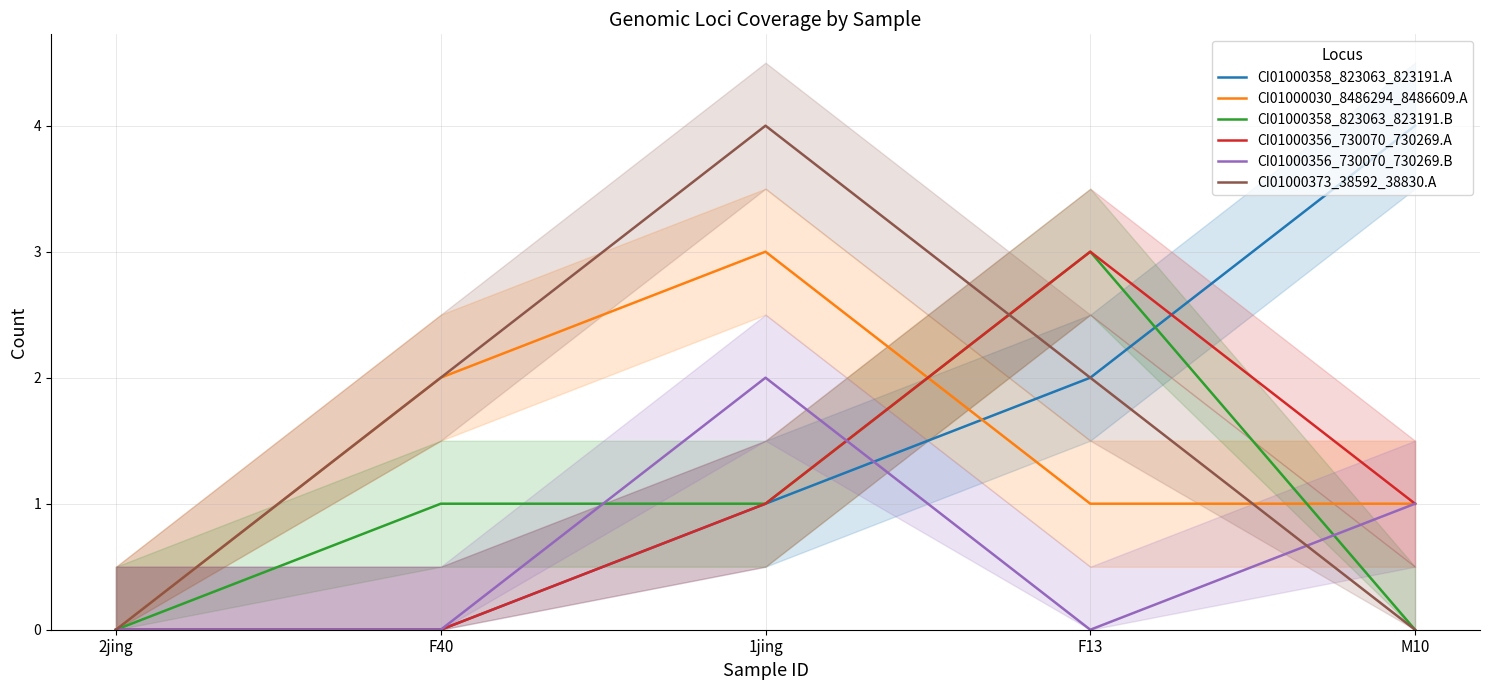

True or false: CI01000356_730070_730269.A has a value of 3 at F13.

True